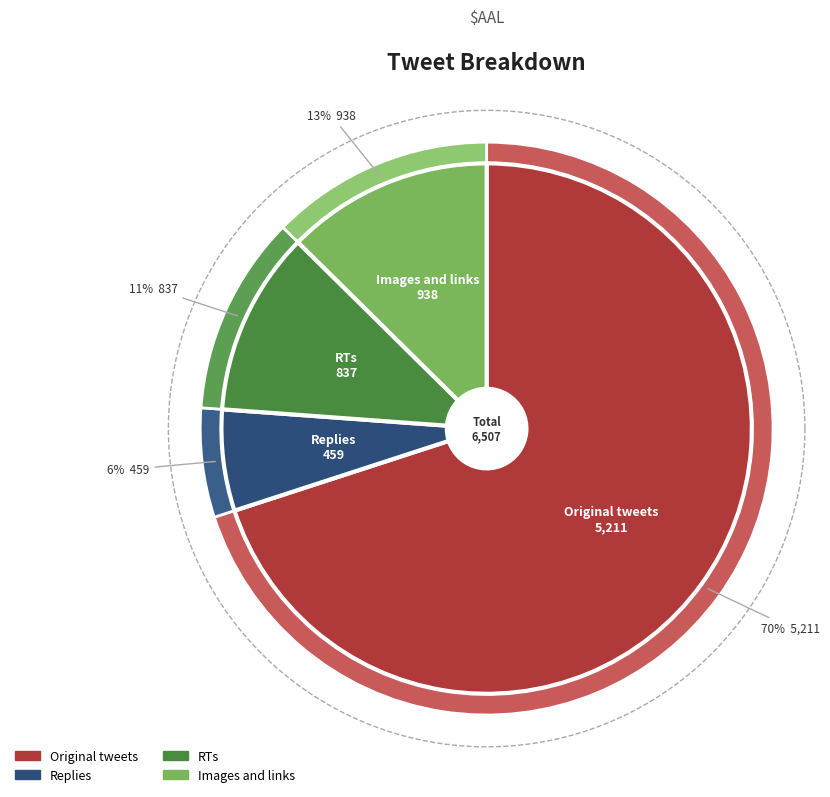

What is the smallest slice in the pie chart?

Replies